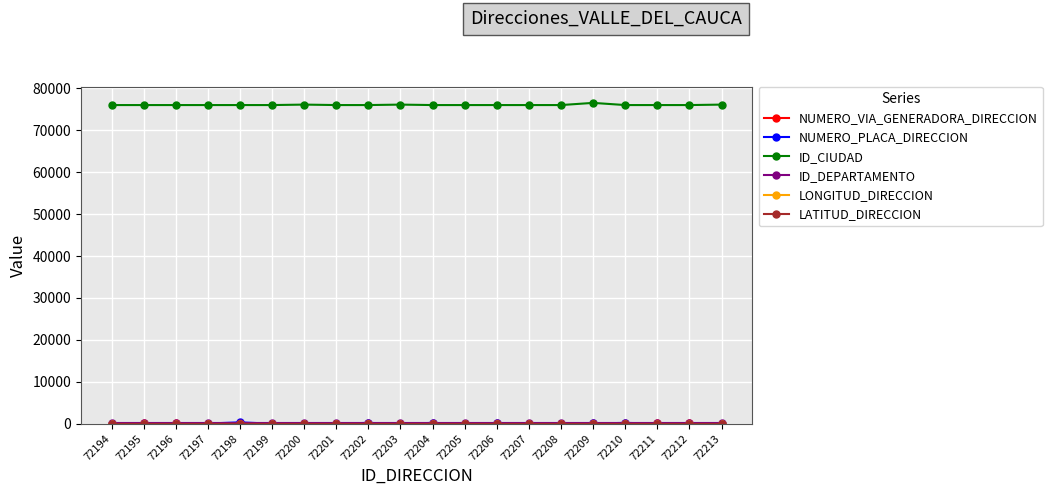

Does the chart have visible grid lines?

Yes